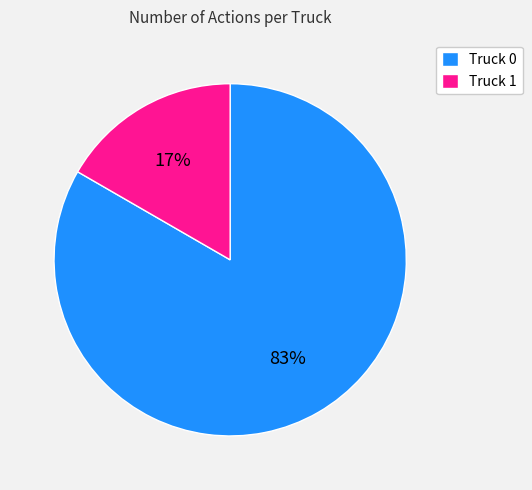

Is it true that Truck 1 is 17% of the pie?

True